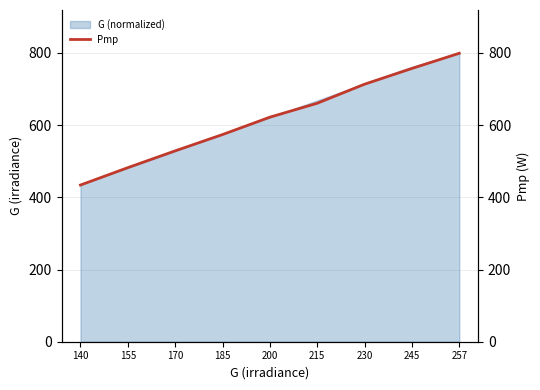

What is the difference between the maximum and minimum values?

364.9